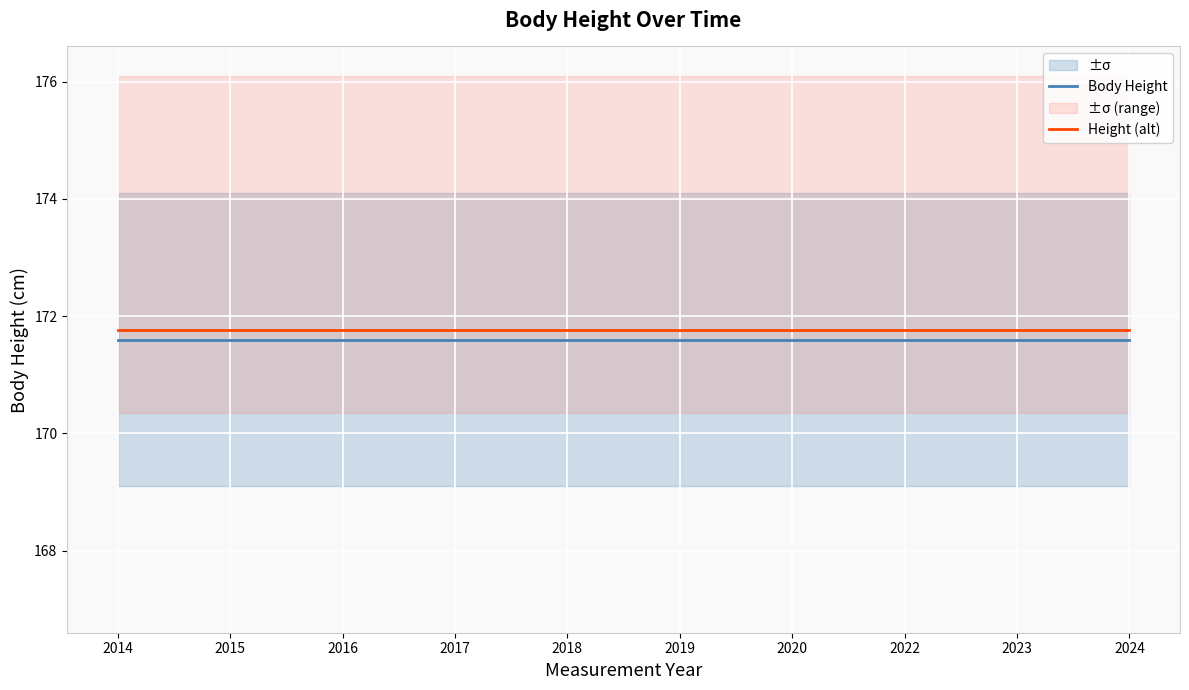

True or false: Body Height and Height (alt) cross at least once.

False